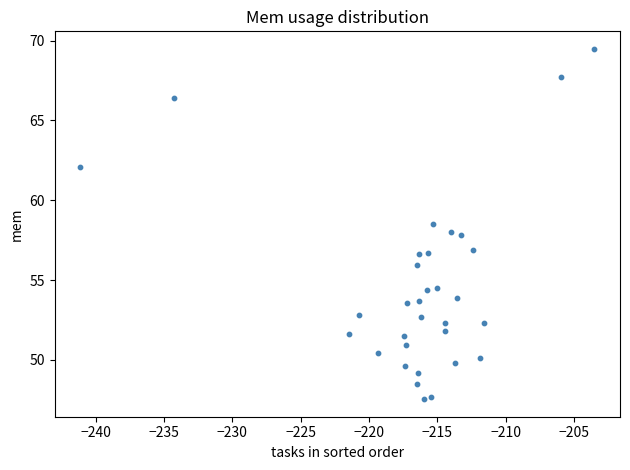

What is the range of X values (max minus min)?

37.6